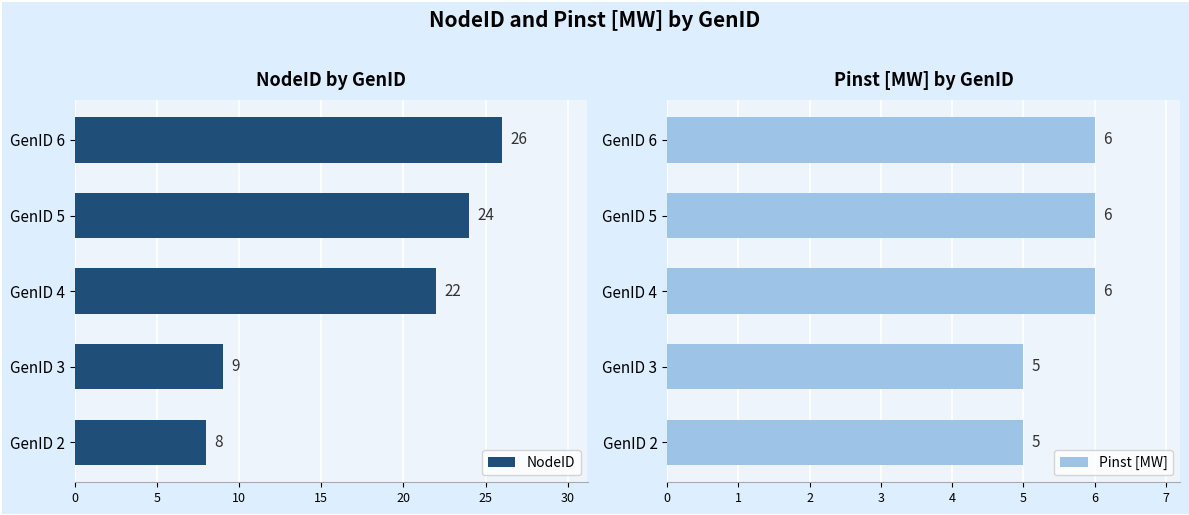

Is it true that Pinst [MW] equals 5 at GenID 3?

True